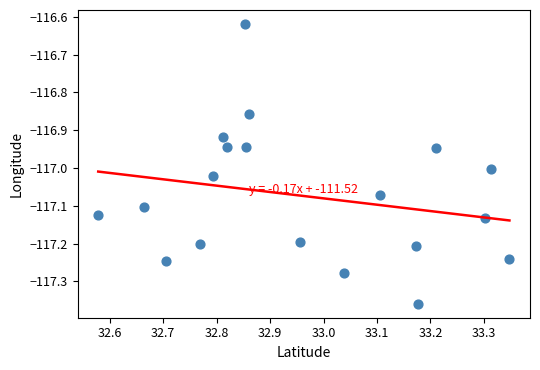

What is the range of X values (max minus min)?

0.8